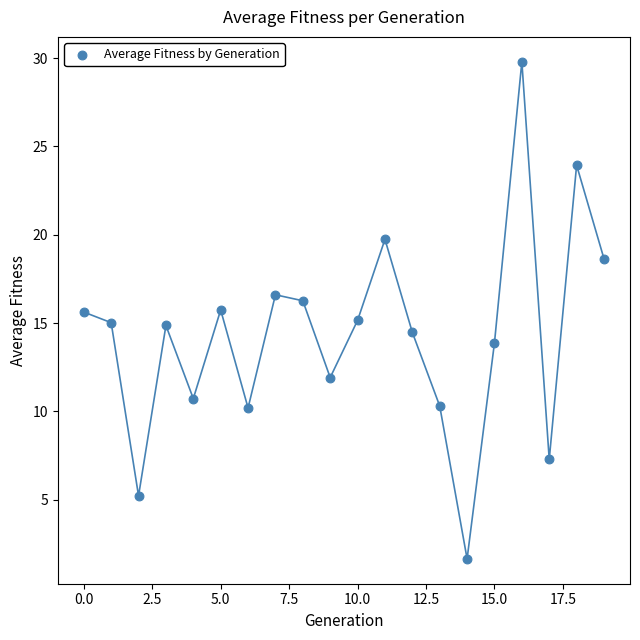

What is the range of Y values (max minus min)?

28.2